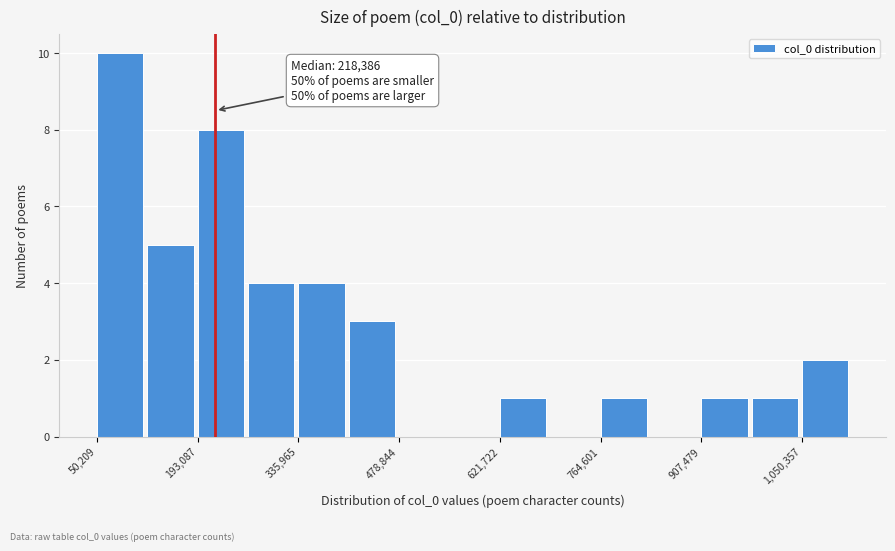

Around what value on the x-axis is the tallest bar? Give the approximate position of its centre, as read against the axis.

80000